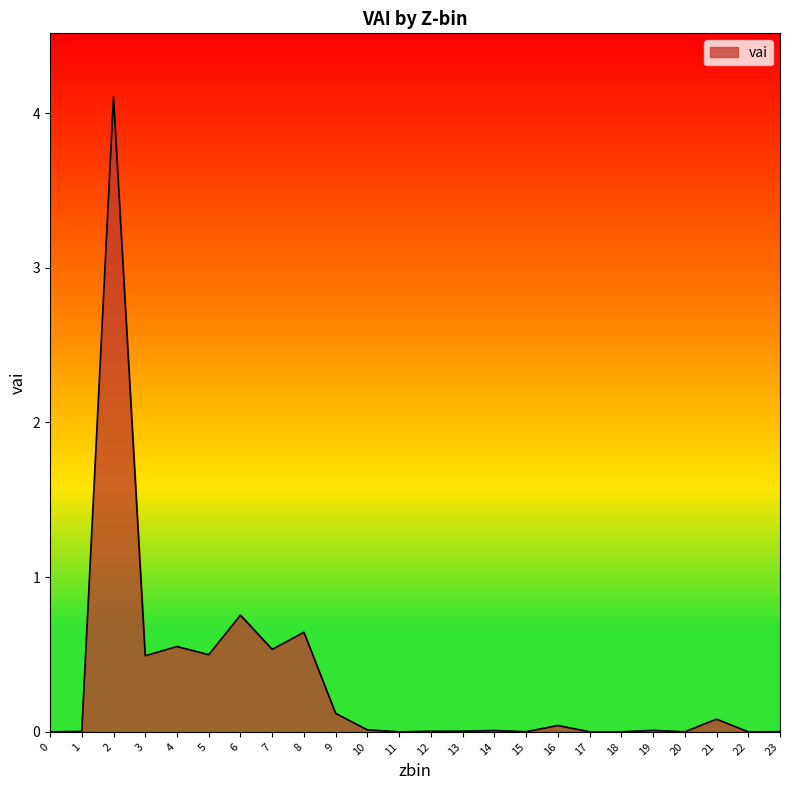

Between 15 and 6, which is larger?

6